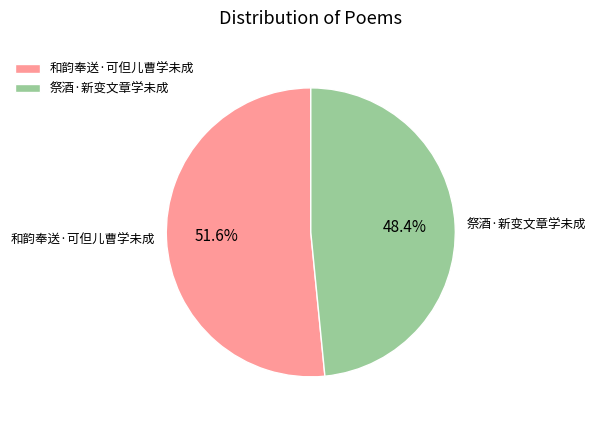

Combined, do 祭酒·新变文章学未成 and 和韵奉送·可但儿曹学未成 account for over 50%?

Yes